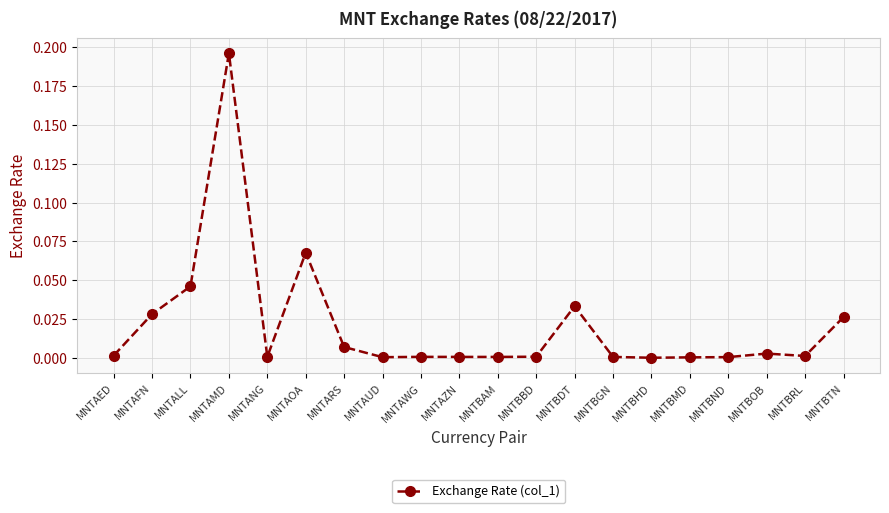

What is the sum of all values?

0.4